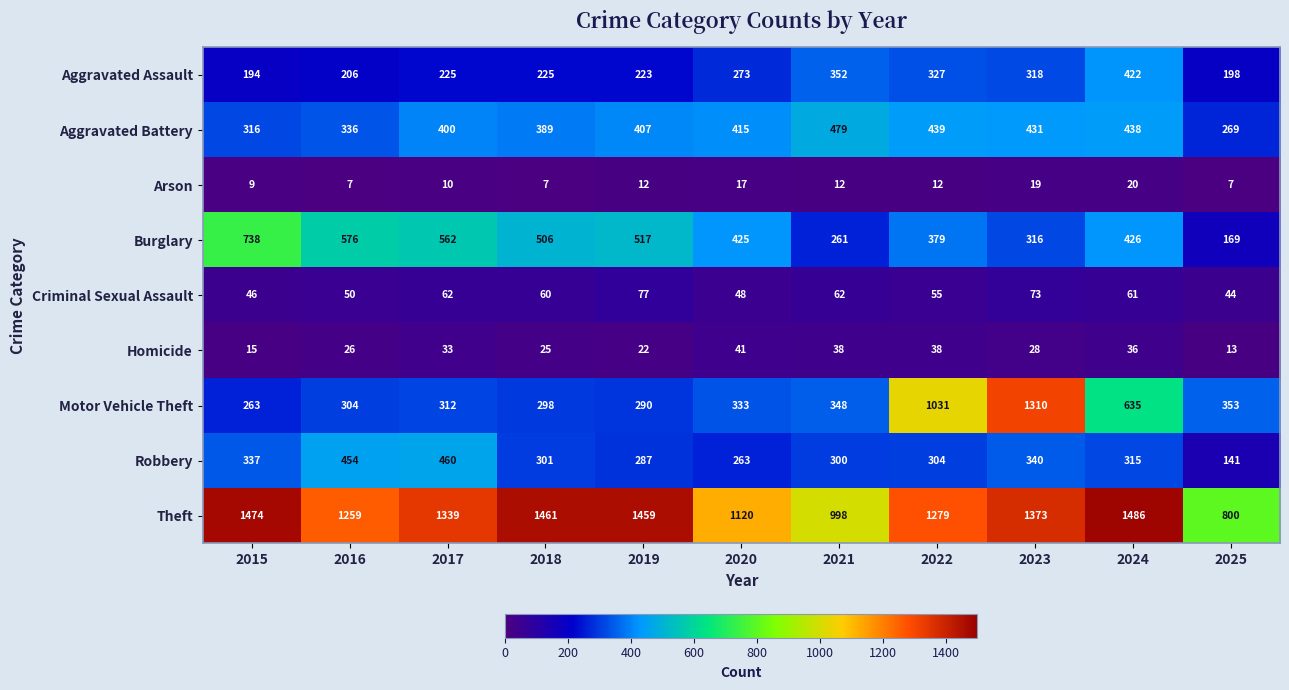

What is the difference between the maximum and minimum values in the Criminal Sexual Assault series?

33